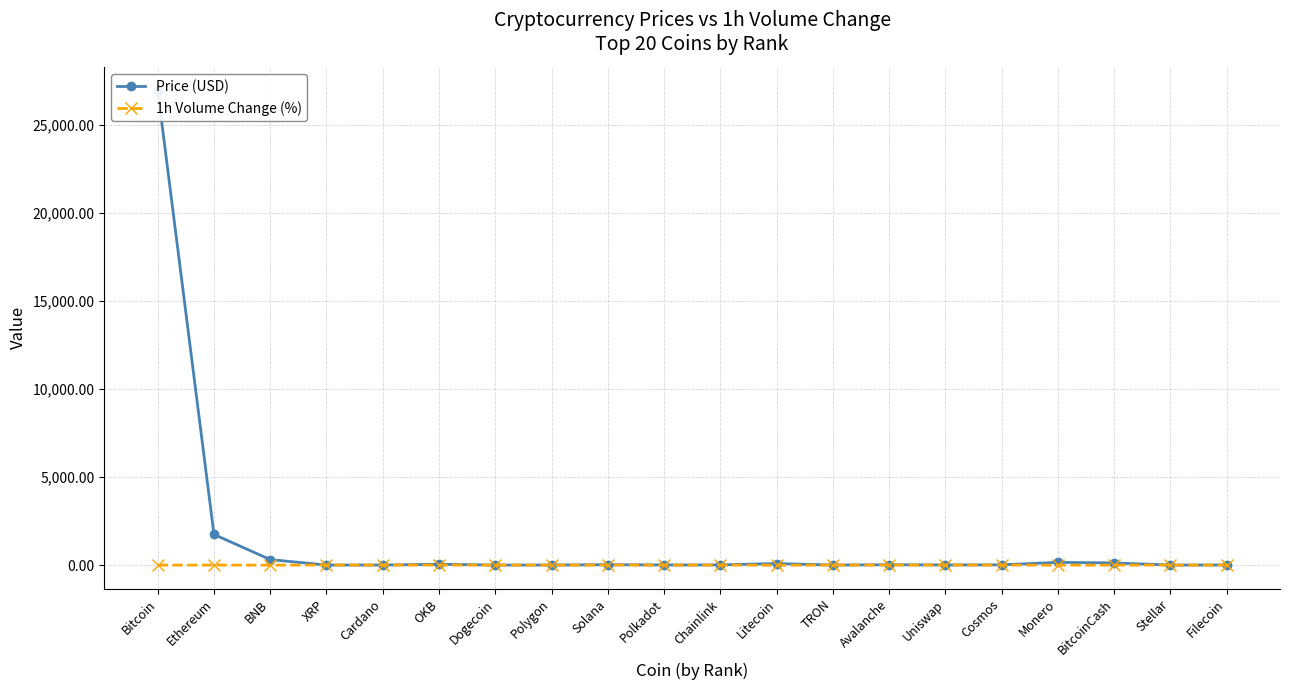

The 1h Volume Change (%) series shows -3.5 at Filecoin. True or false?

True